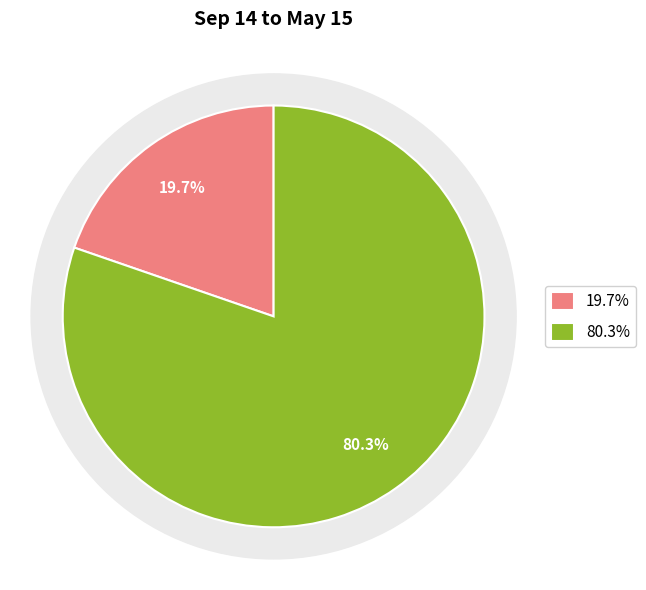

What percentage is the gross ancillary revenue slice, to the nearest percent?

20%